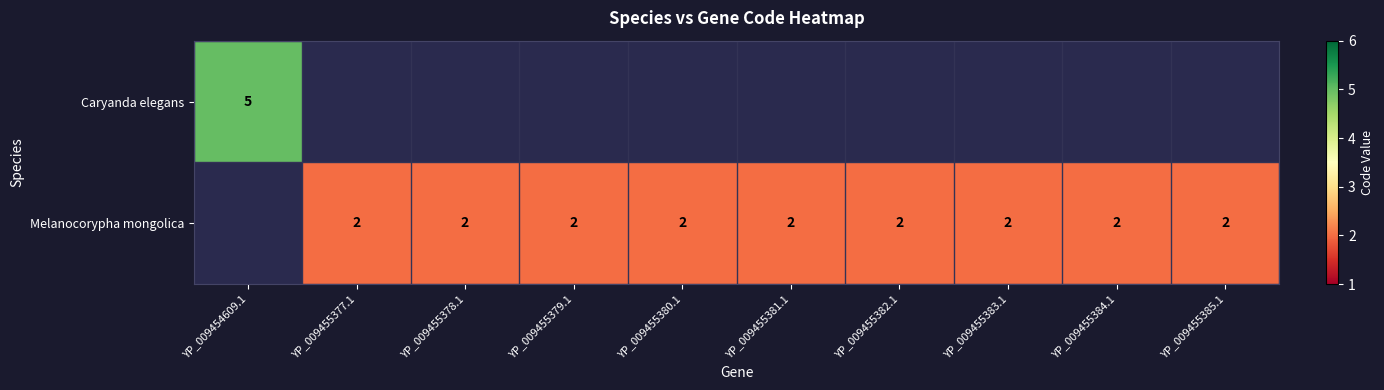

What is the maximum value shown in the chart?

5.0